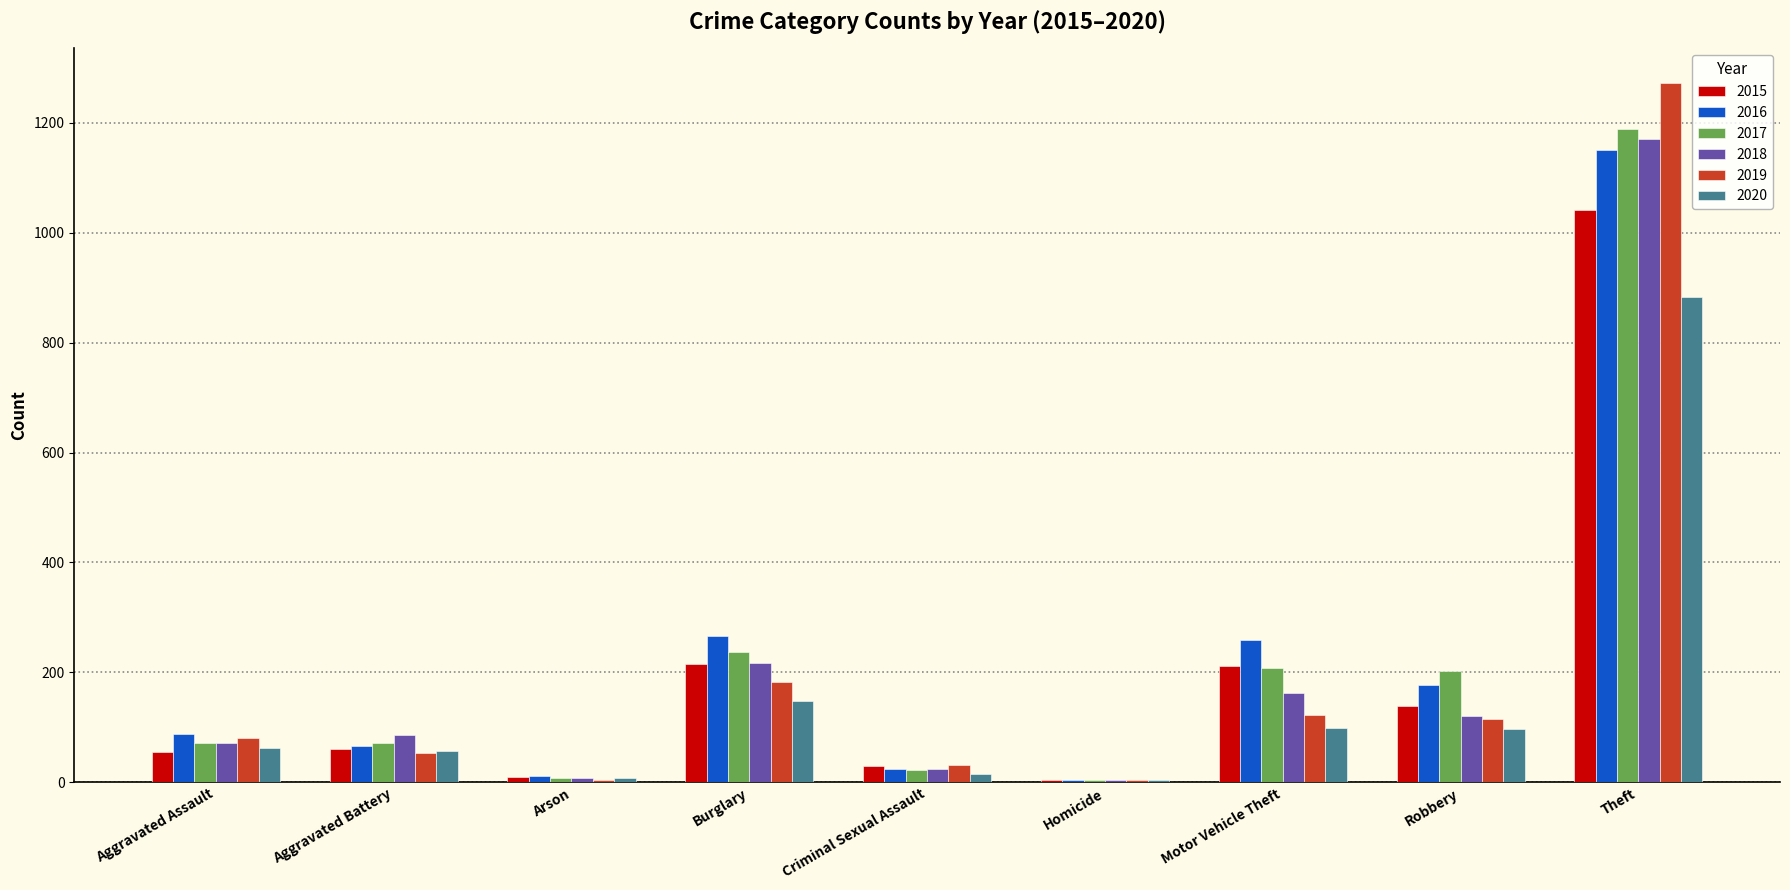

What are all the series names shown in the legend?

2015, 2016, 2017, 2018, 2019, 2020